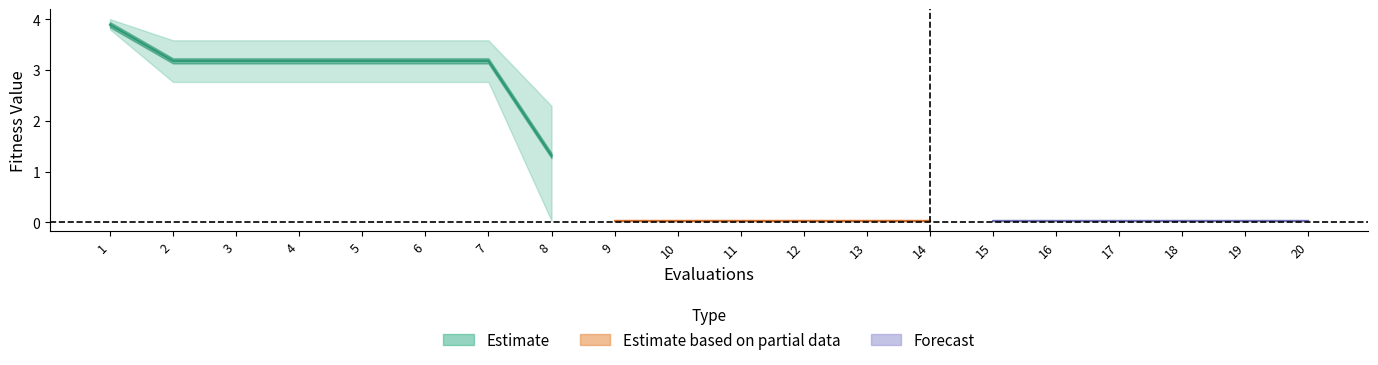

Reading right to left, what are all the values shown in this chart?

mean: 0.0	0.0	0.0	0.0	0.0	0.0	0.0	0.0	0.0	0.0	0.0	0.0	1.3	3.2	3.2	3.2	3.2	3.2	3.2	3.9
best: 0.0	0.0	0.0	0.0	0.0	0.0	0.0	0.0	0.0	0.0	0.0	0.0	0.0	2.8	2.8	2.8	2.8	2.8	2.8	3.8
worst: 0.0	0.0	0.0	0.0	0.0	0.0	0.0	0.0	0.0	0.0	0.0	0.0	2.3	3.6	3.6	3.6	3.6	3.6	3.6	4.0
success num: 4.0	4.0	4.0	4.0	4.0	4.0	4.0	4.0	4.0	4.0	4.0	4.0	1.0	0.0	0.0	0.0	0.0	0.0	0.0	0.0